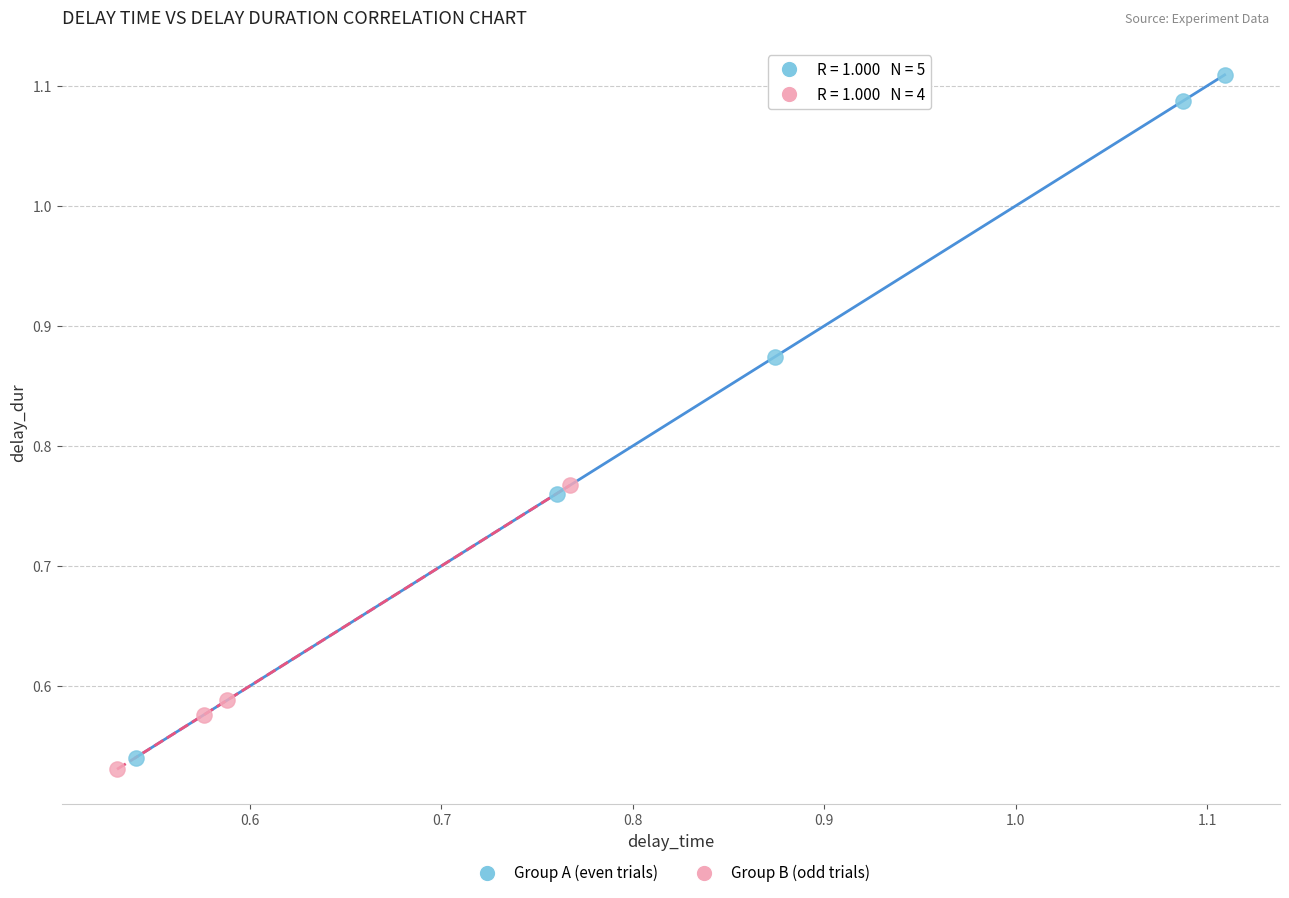

Which series has the largest Y range (max minus min)?

Group A (even trials)